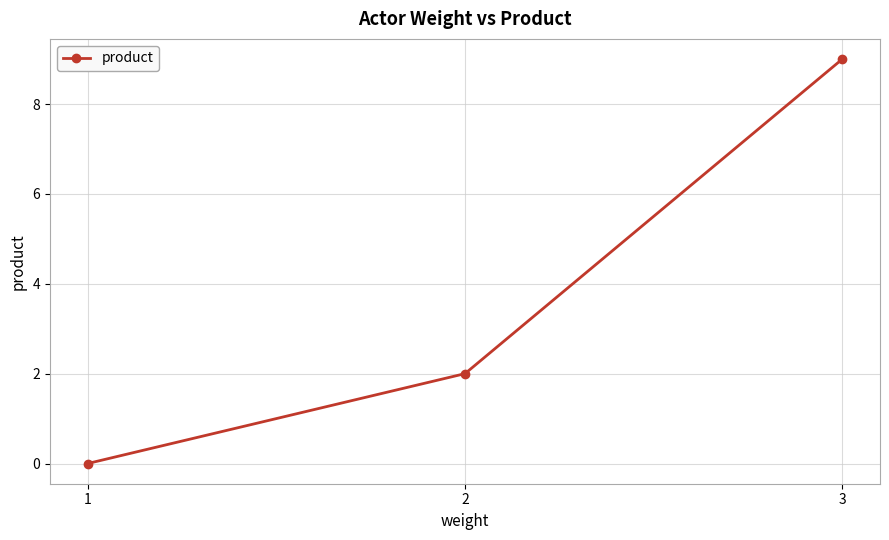

What is the change in value from 1 to 3?

+9